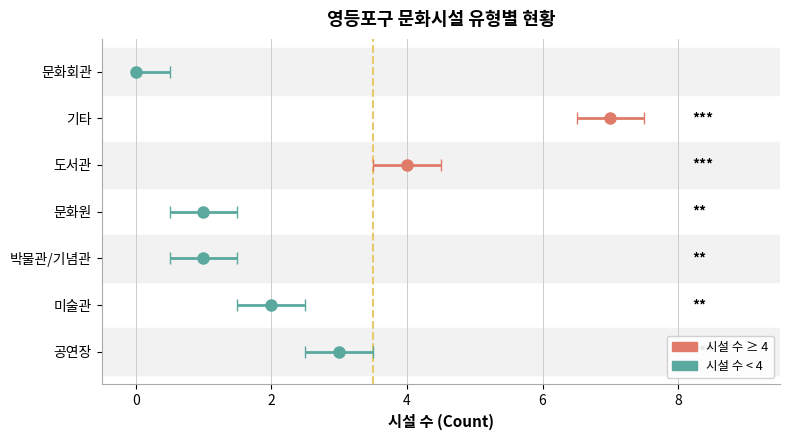

List the labels in order of value, smallest first.

문화회관, 박물관/기념관, 문화원, 미술관, 공연장, 도서관, 기타